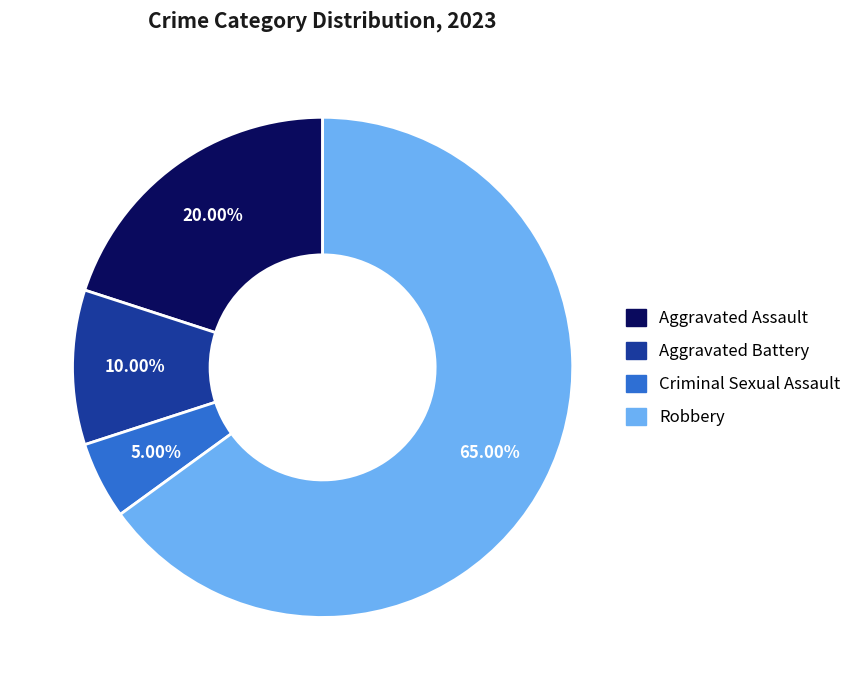

What is the largest slice in the pie chart?

Robbery